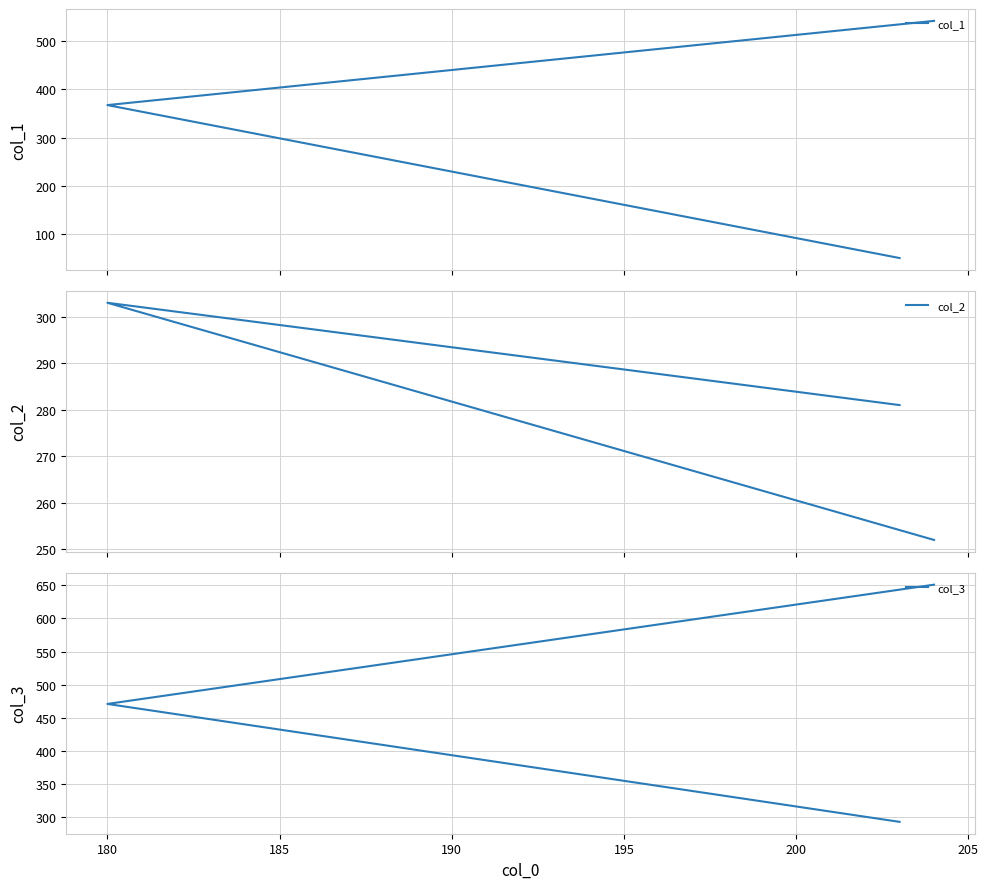

List the series in order of their overall mean, highest first.

col_3, col_1, col_2